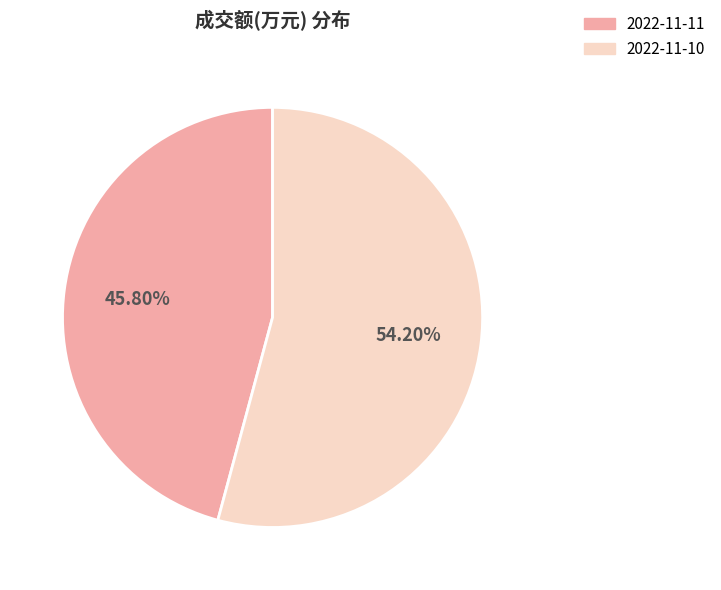

What is the total percentage of 2022-11-10 and 2022-11-11?

100.0%